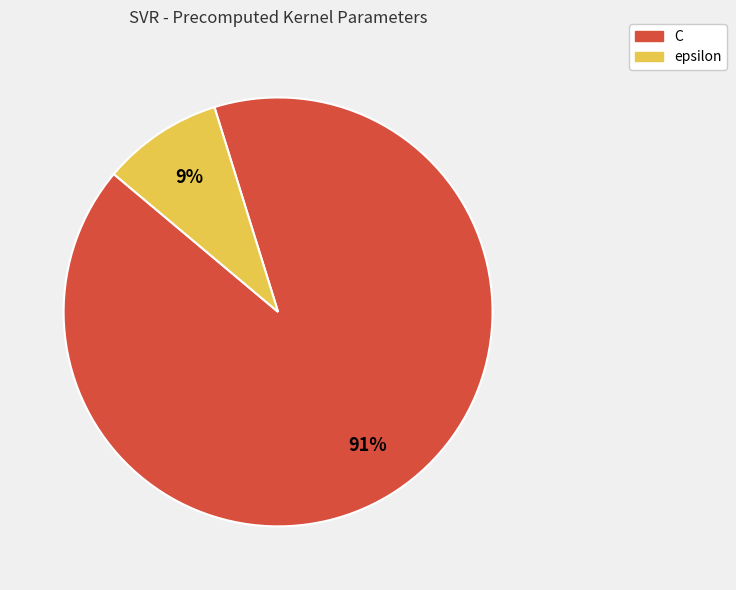

How many slices are in this pie chart?

2